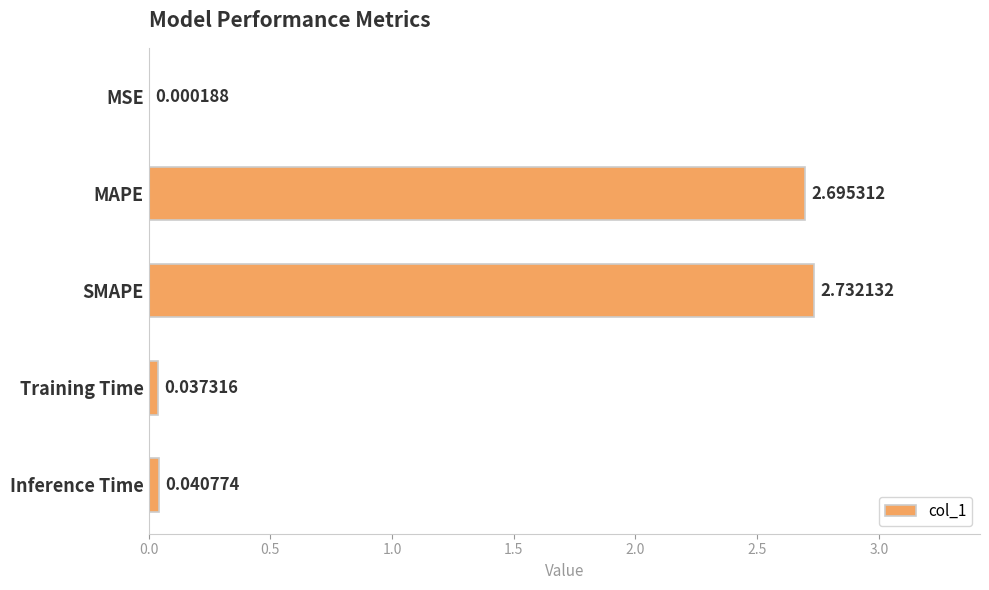

What is the average value?

1.1